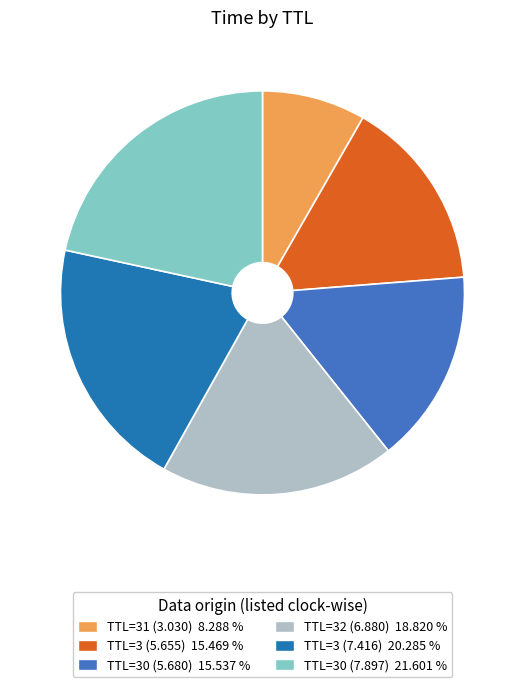

Is there any slice that represents more than half of the pie?

No